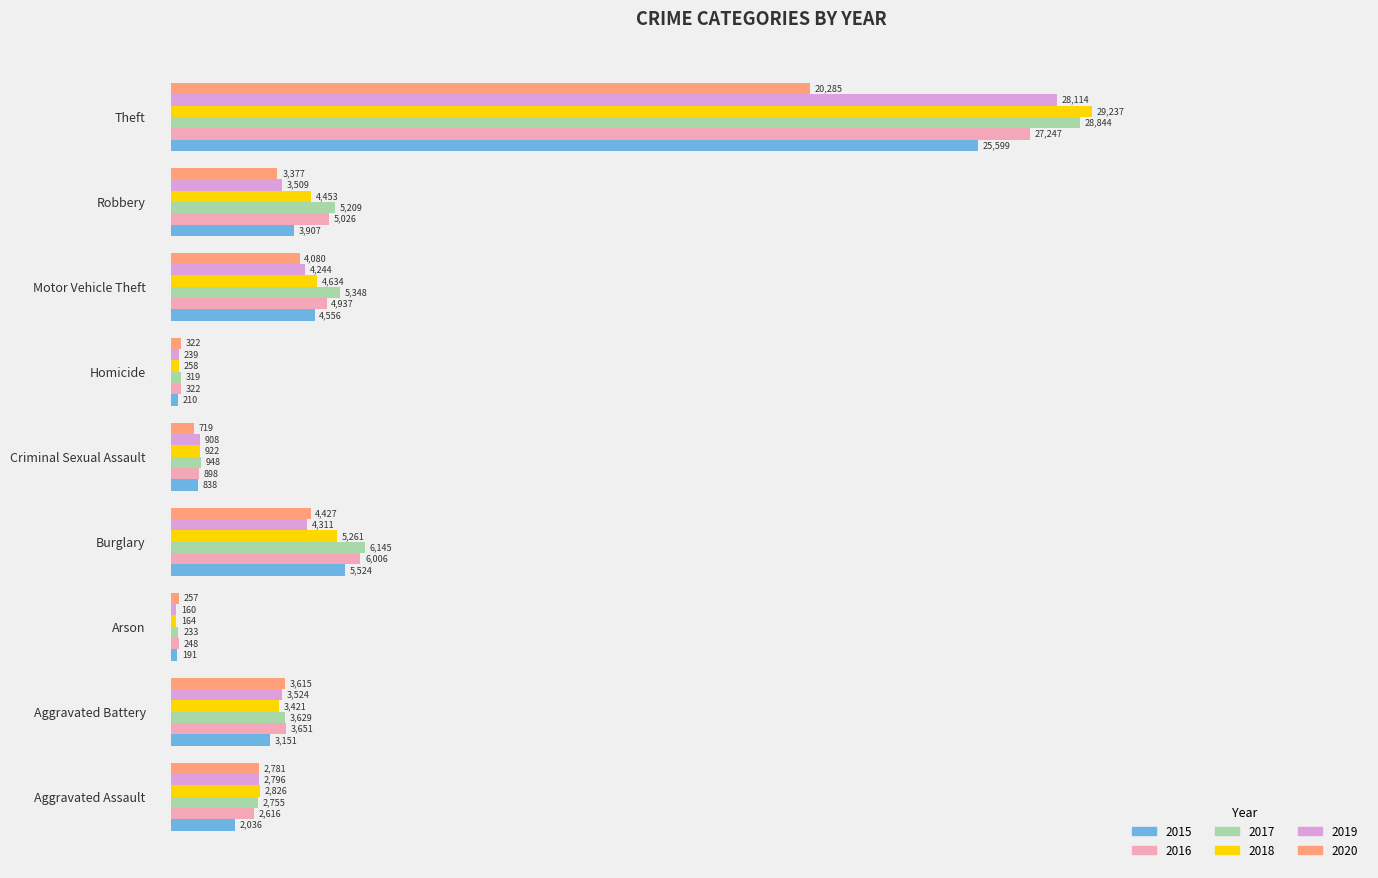

What is the total value across all series at Arson?

1253